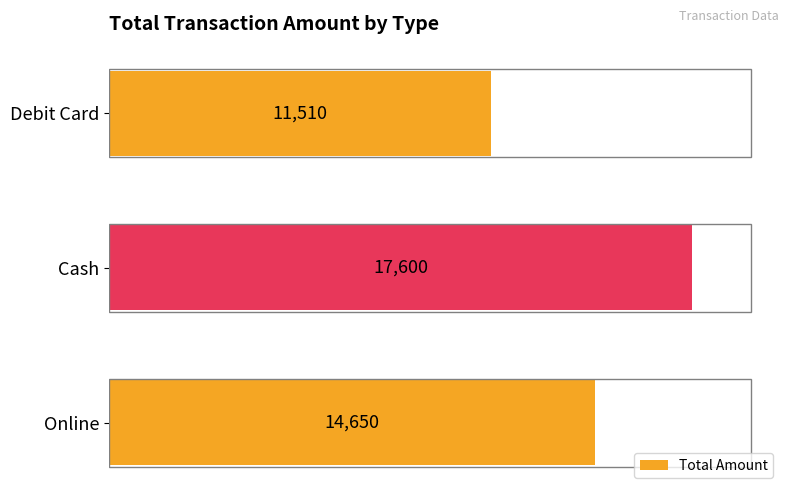

What is the sum of all values?

43760